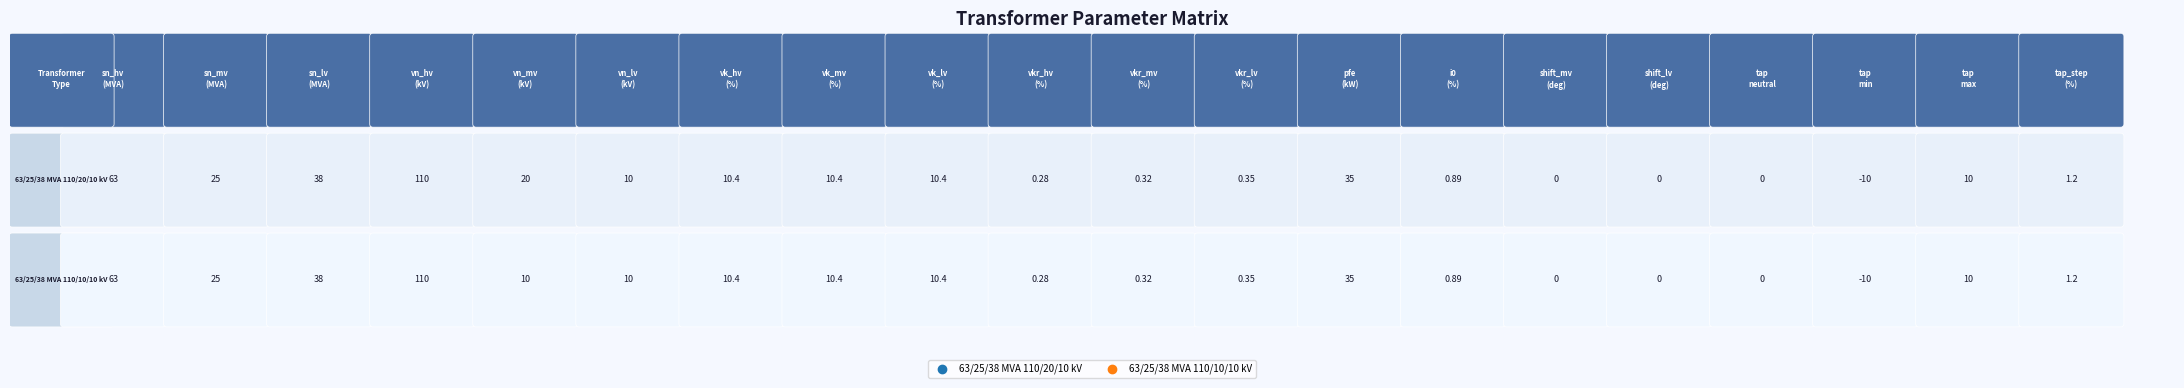

Which series has the largest total across all categories?

63/25/38 MVA 110/20/10 kV